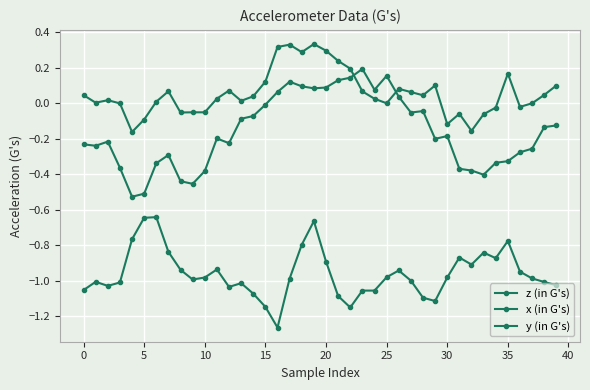

Reading right to left, what are all the values shown in this chart?

z (in G's): -0.1	-0.1	-0.3	-0.3	-0.3	-0.3	-0.4	-0.4	-0.4	-0.2	-0.2	-0.0	-0.1	0.0	0.2	0.1	0.2	0.1	0.1	0.1	0.1	0.1	0.1	0.1	-0.0	-0.1	-0.1	-0.2	-0.2	-0.4	-0.5	-0.4	-0.3	-0.3	-0.5	-0.5	-0.4	-0.2	-0.2	-0.2
x (in G's): 0.1	0.0	0.0	-0.0	0.2	-0.0	-0.1	-0.2	-0.1	-0.1	0.1	0.0	0.1	0.1	0.0	0.0	0.1	0.2	0.2	0.3	0.3	0.3	0.3	0.3	0.1	0.0	0.0	0.1	0.0	-0.1	-0.1	-0.1	0.1	0.0	-0.1	-0.2	-0.0	0.0	0.0	0.0
y (in G's): -1.0	-1.0	-1.0	-0.9	-0.8	-0.9	-0.8	-0.9	-0.9	-1.0	-1.1	-1.1	-1.0	-0.9	-1.0	-1.1	-1.1	-1.2	-1.1	-0.9	-0.7	-0.8	-1.0	-1.3	-1.1	-1.1	-1.0	-1.0	-0.9	-1.0	-1.0	-0.9	-0.8	-0.6	-0.6	-0.8	-1.0	-1.0	-1.0	-1.1